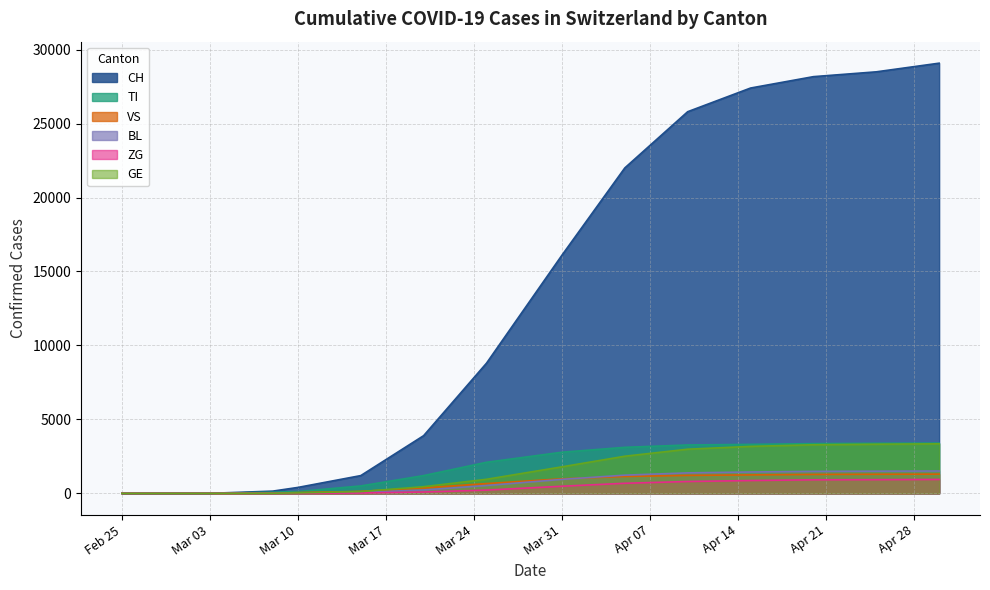

Does the chart display data point markers on the line(s)?

No